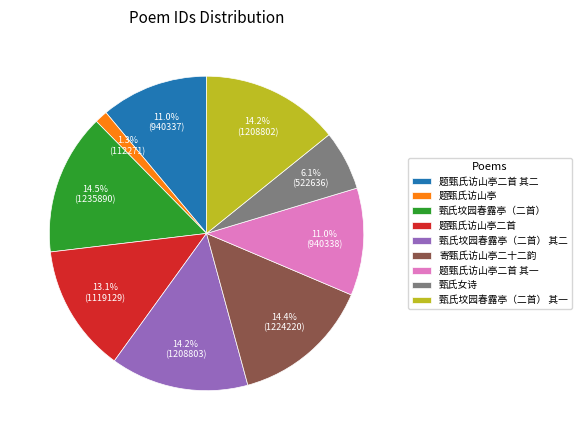

How many slices are in this pie chart?

9